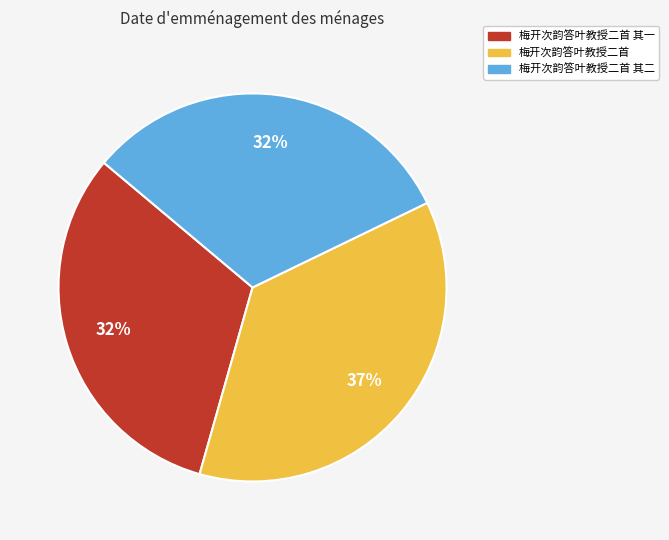

Is there any slice that represents more than half of the pie?

No